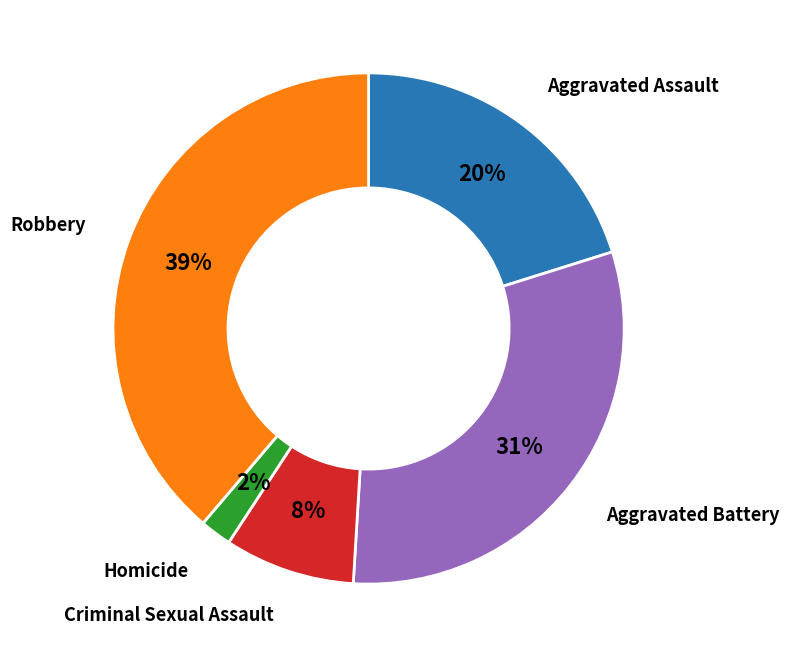

To the nearest percent, what is the average slice percentage?

20%